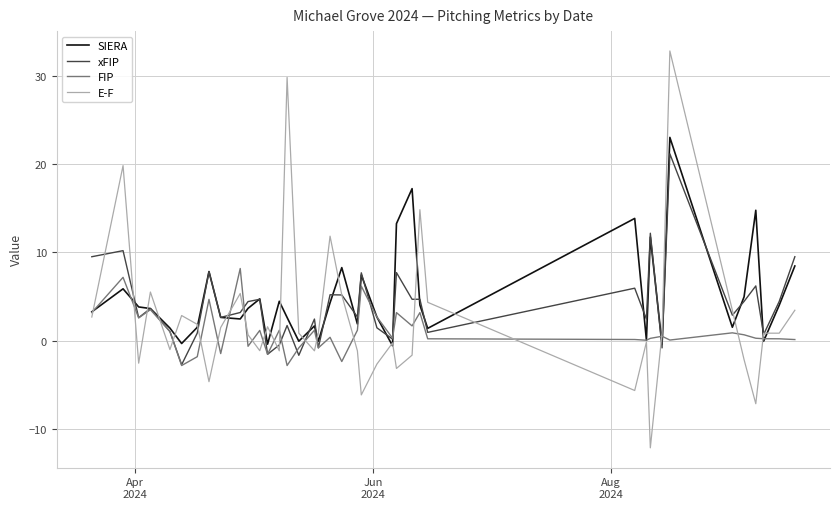

Which series has the widest spread of values?

E-F